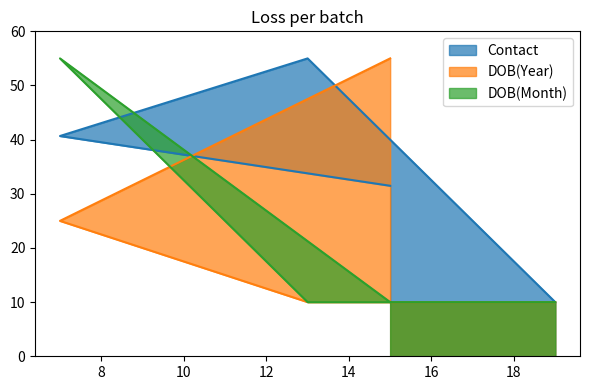

Reading left to right, list all the values displayed in this chart.

Contact: 10.0	55.0	40.7	31.5
DOB(Year): 10.0	10.0	25.0	55.0
DOB(Month): 10.0	10.0	55.0	10.0